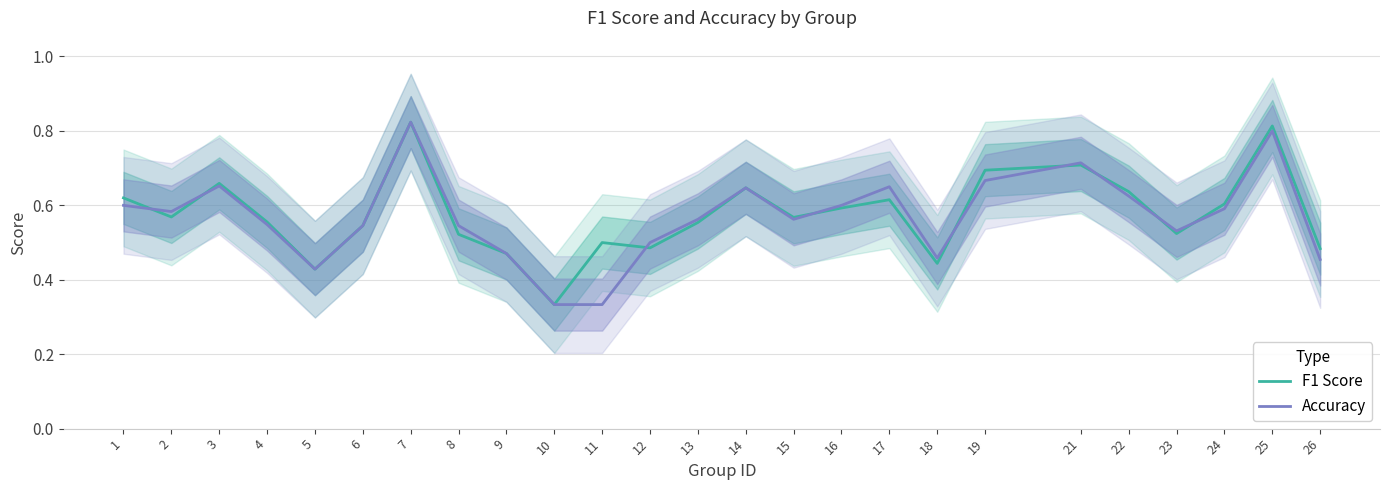

In Accuracy, how many points are higher than both neighbors (excluding endpoints)?

6